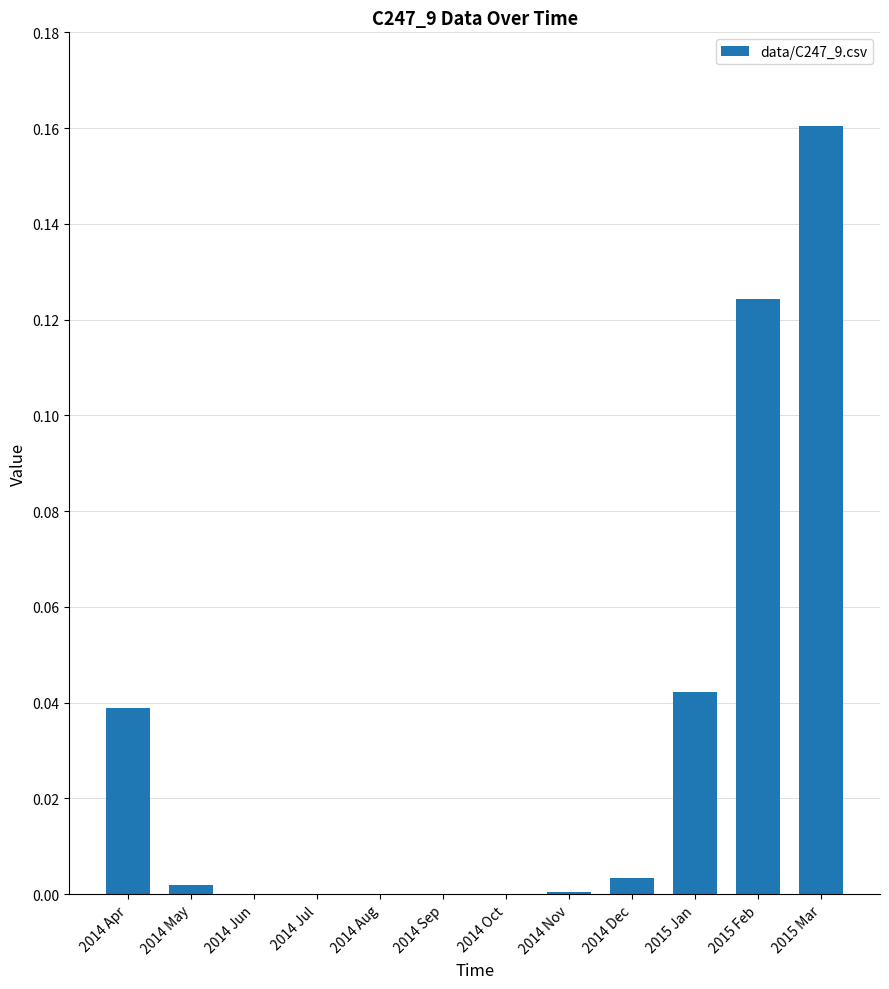

True or false: the data shows 0.0 at 2014 Oct.

True